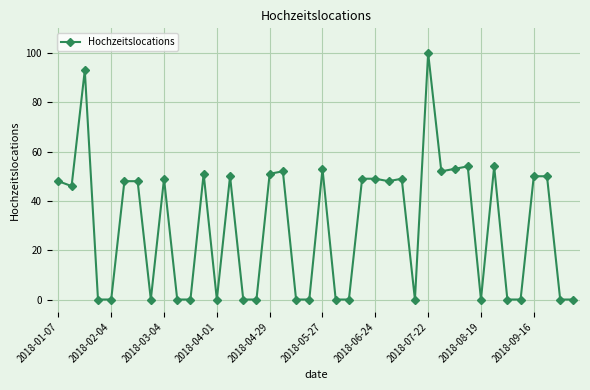

Is this an area chart (filled region under the line)?

No